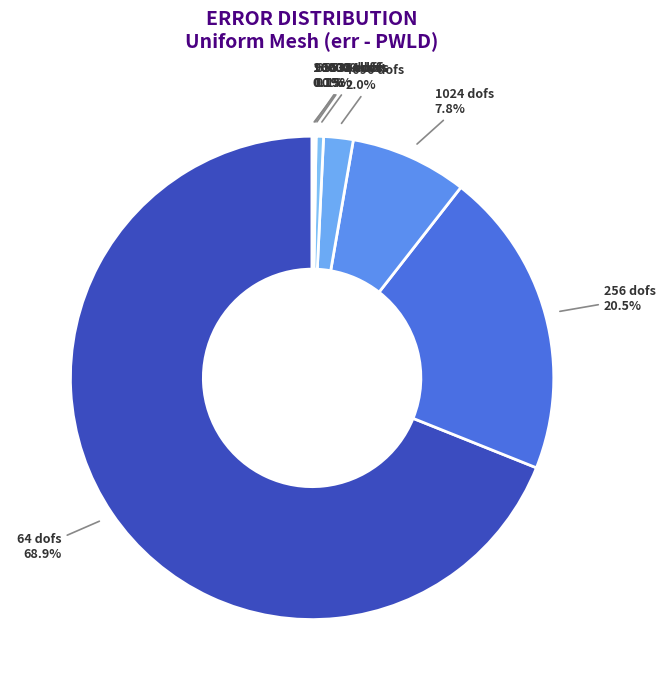

Do 256 dofs and 64 dofs together represent more than half of the pie?

Yes